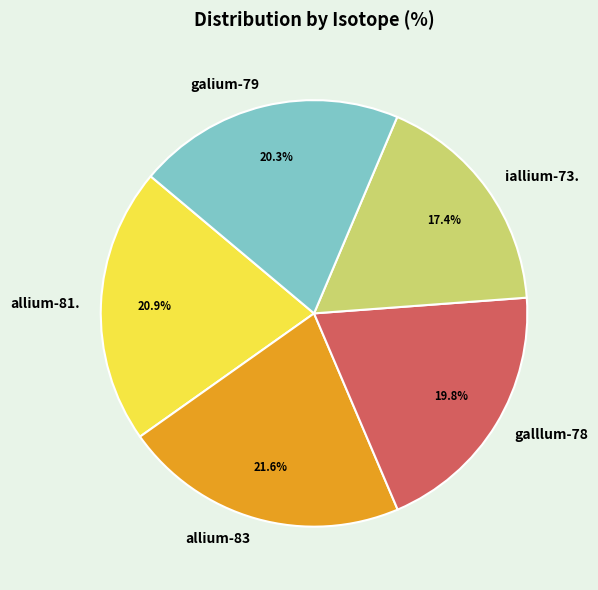

Rank the categories by value from lowest to highest.

iallium-73., galllum-78, galium-79, allium-81., allium-83